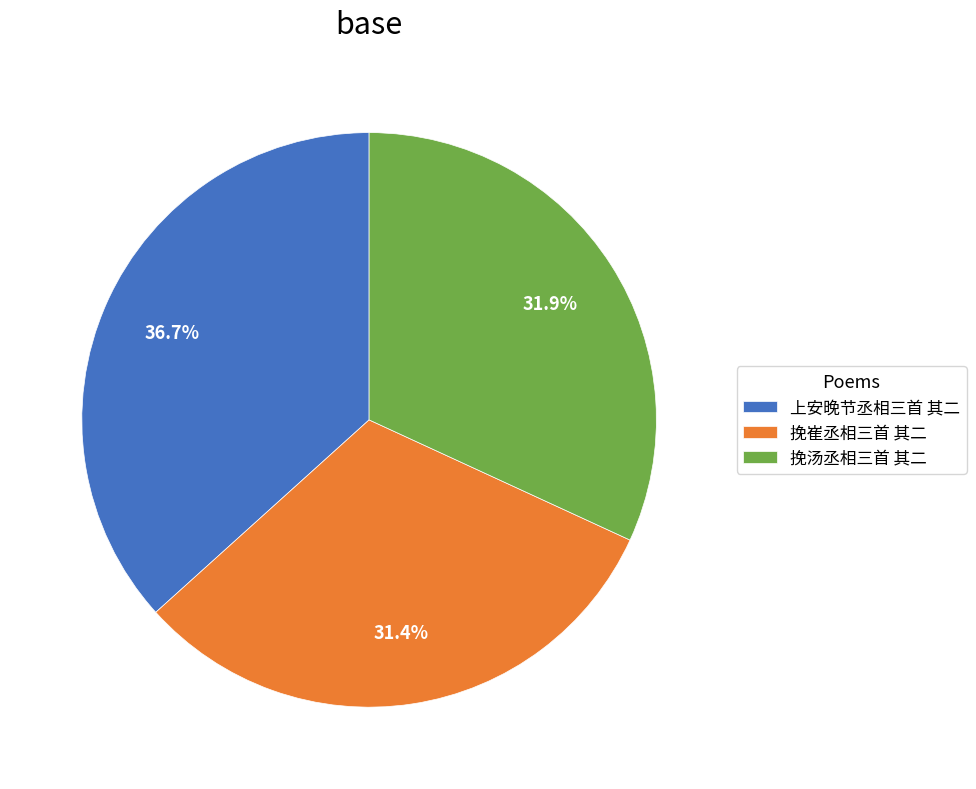

What percentage is the 挽汤丞相三首 其二 slice, to the nearest percent?

32%